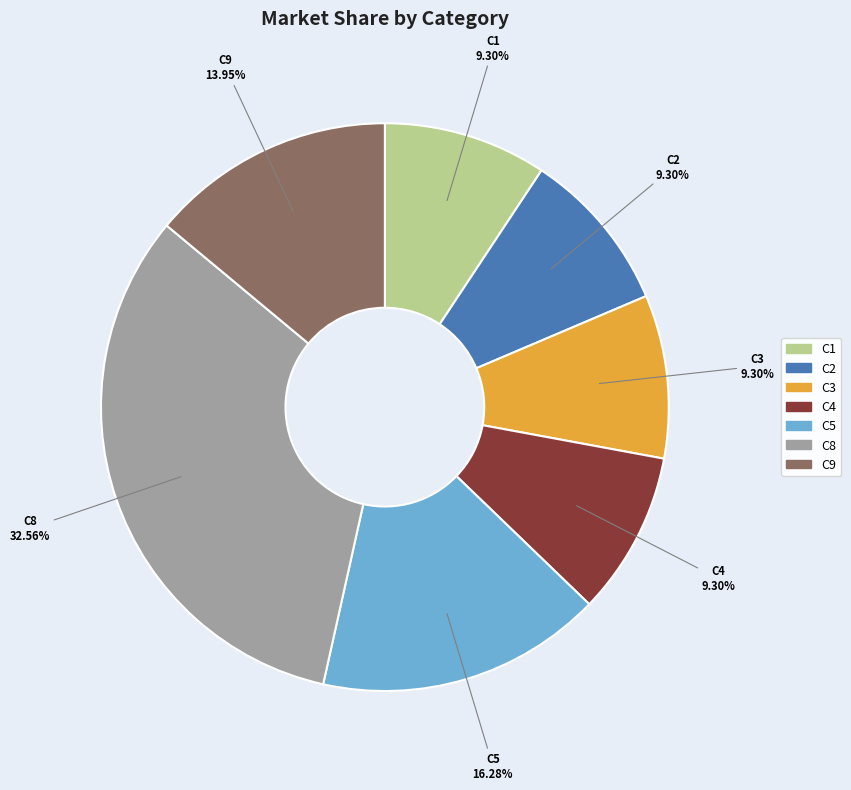

Do C3 and C1 together represent more than half of the pie?

No